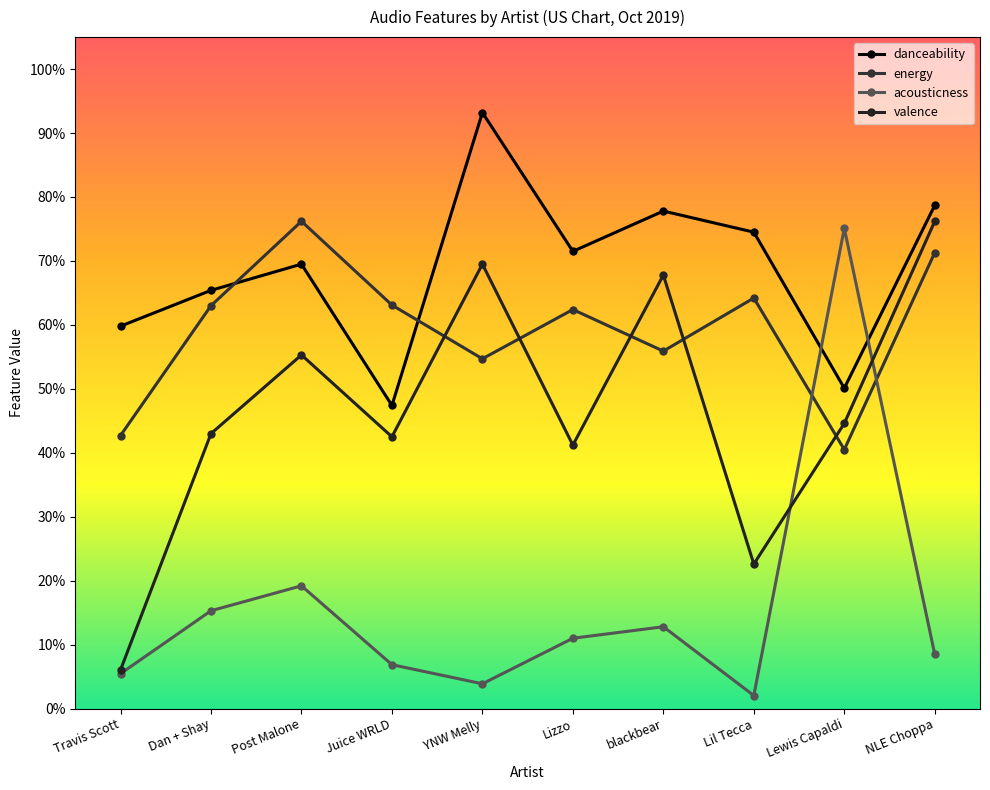

How many intersections are there between energy and acousticness?

2